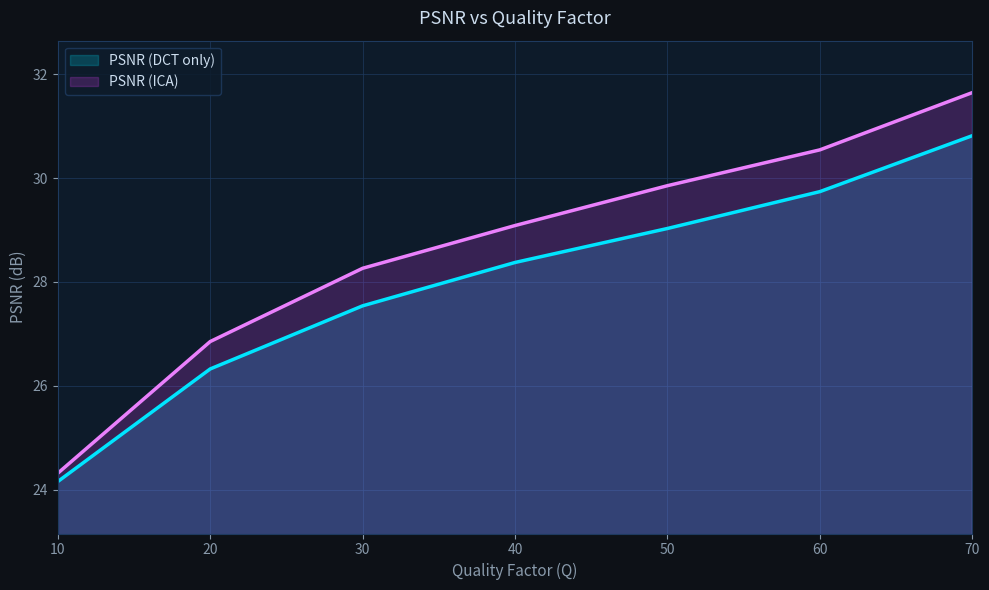

Rank the categories by PSNR (DCT only) value from highest to lowest.

70, 60, 50, 40, 30, 20, 10